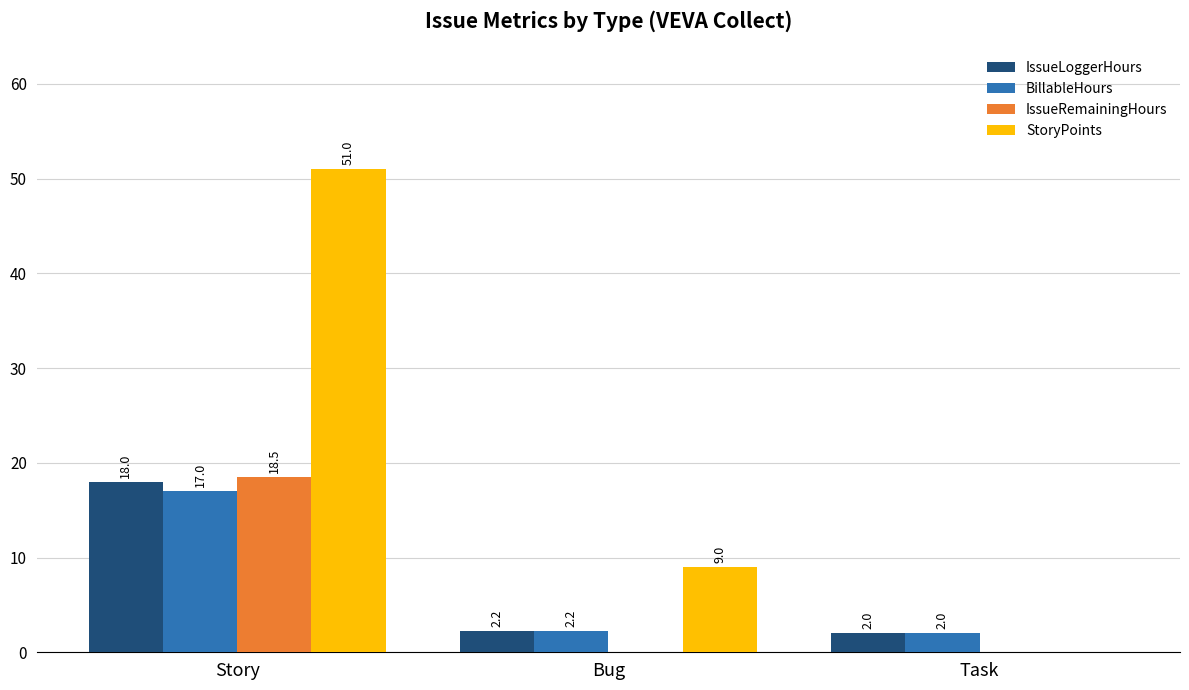

Which category has the highest value across all series?

Story